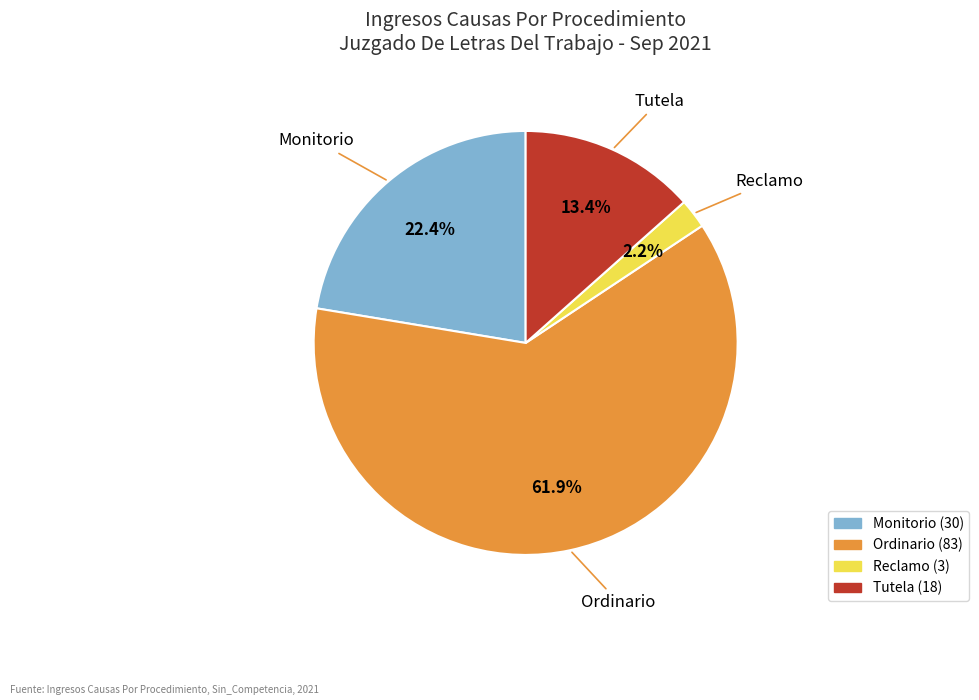

Between Tutela and Ordinario, which is larger?

Ordinario